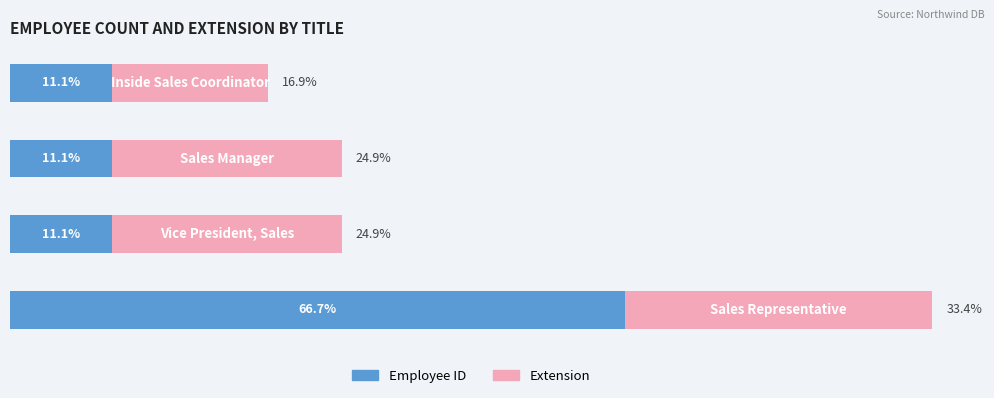

How many data points does each series have?

4